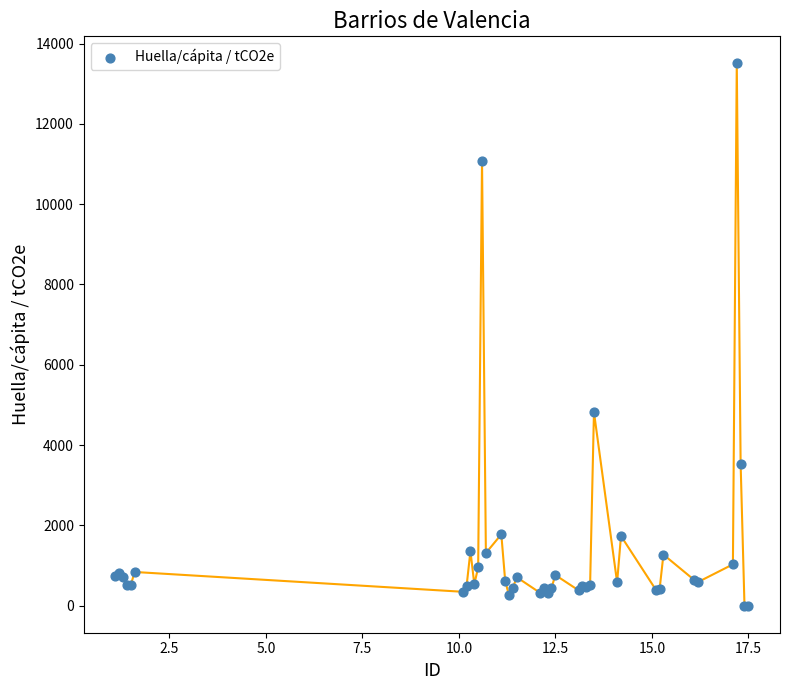

What Y value in the scatter plot is closest to 6753?

4819.4